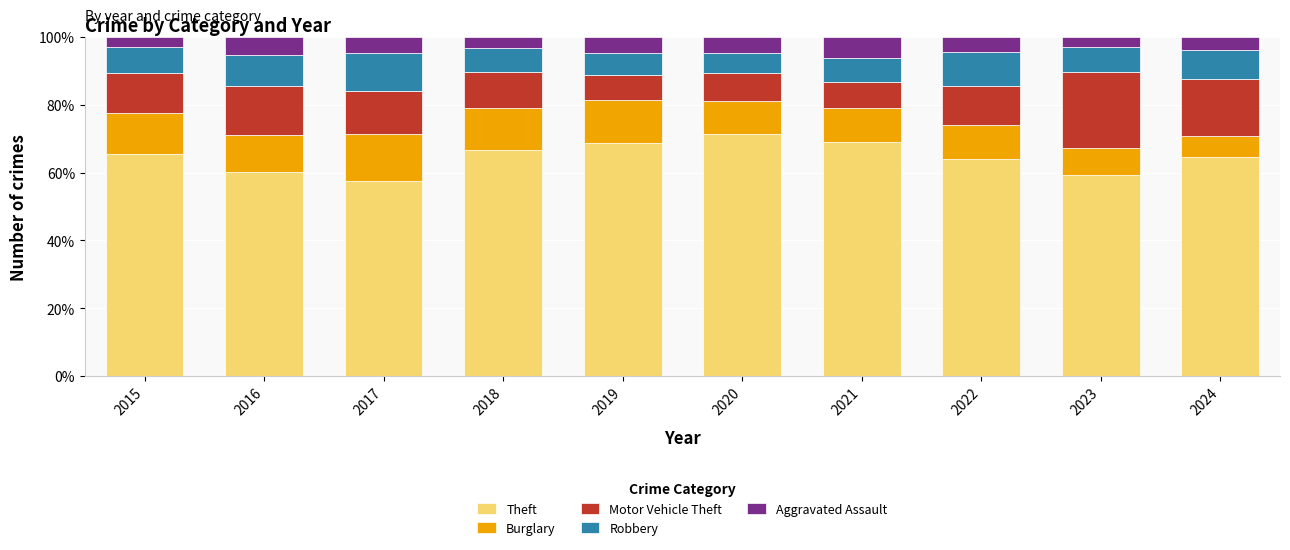

What is the sum of the Theft values at 2020 and 2019?

140.0